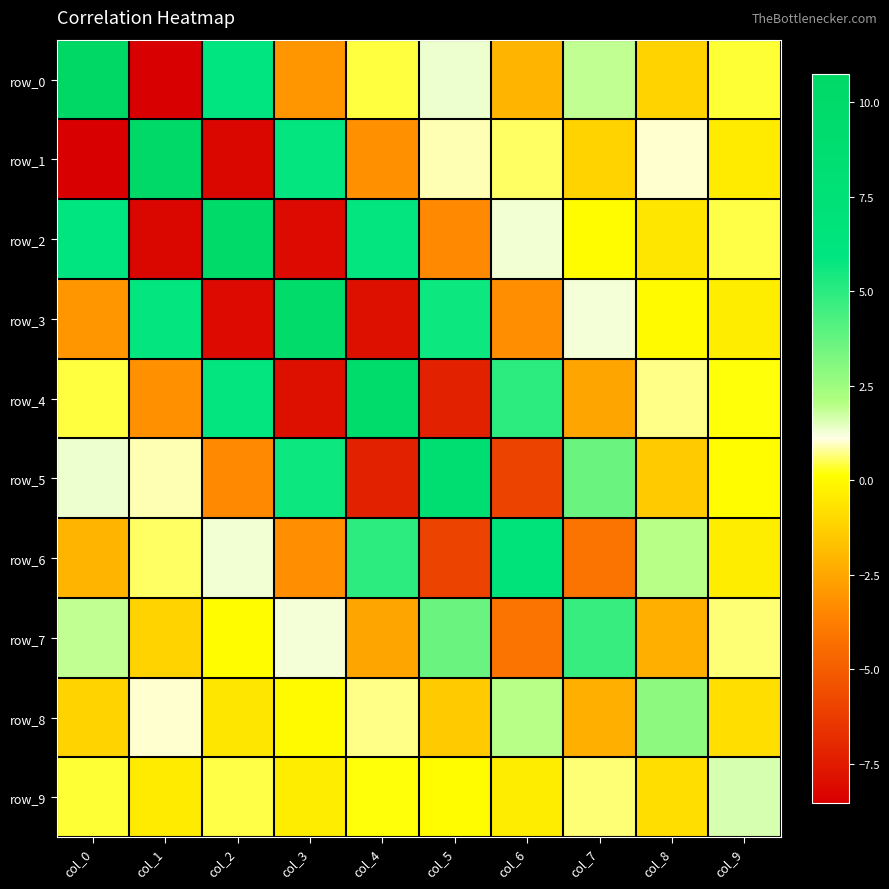

What is the difference between the highest and lowest values at col_4?

17.2